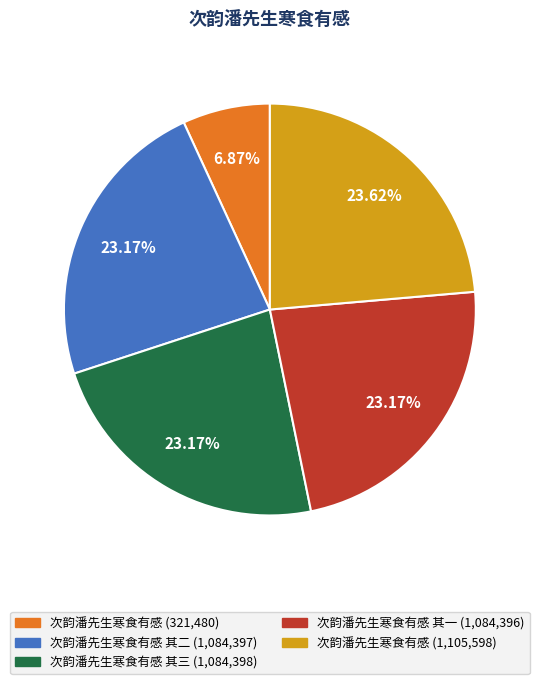

How many segments does this pie chart have?

5